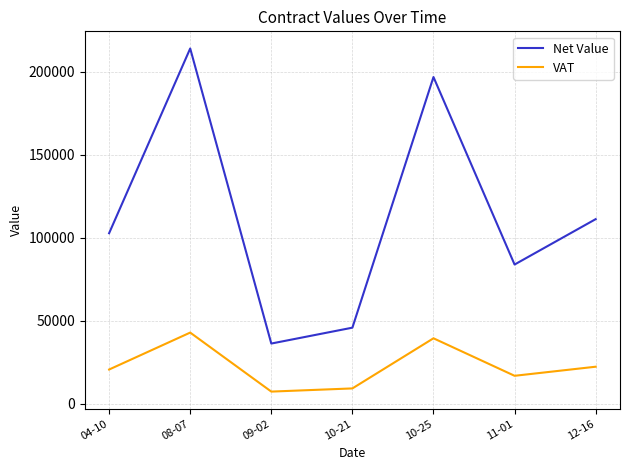

Is the value of Net Value at 11-01 greater than the value of VAT at 10-21?

Yes